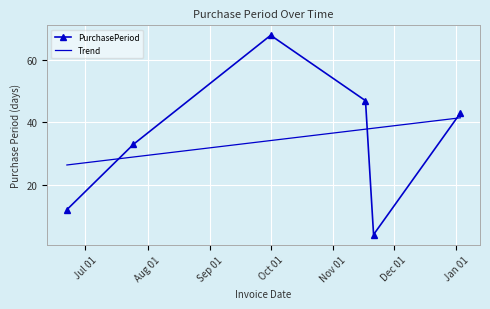

In PurchasePeriod, how many points are lower than both neighbors (excluding endpoints)?

1